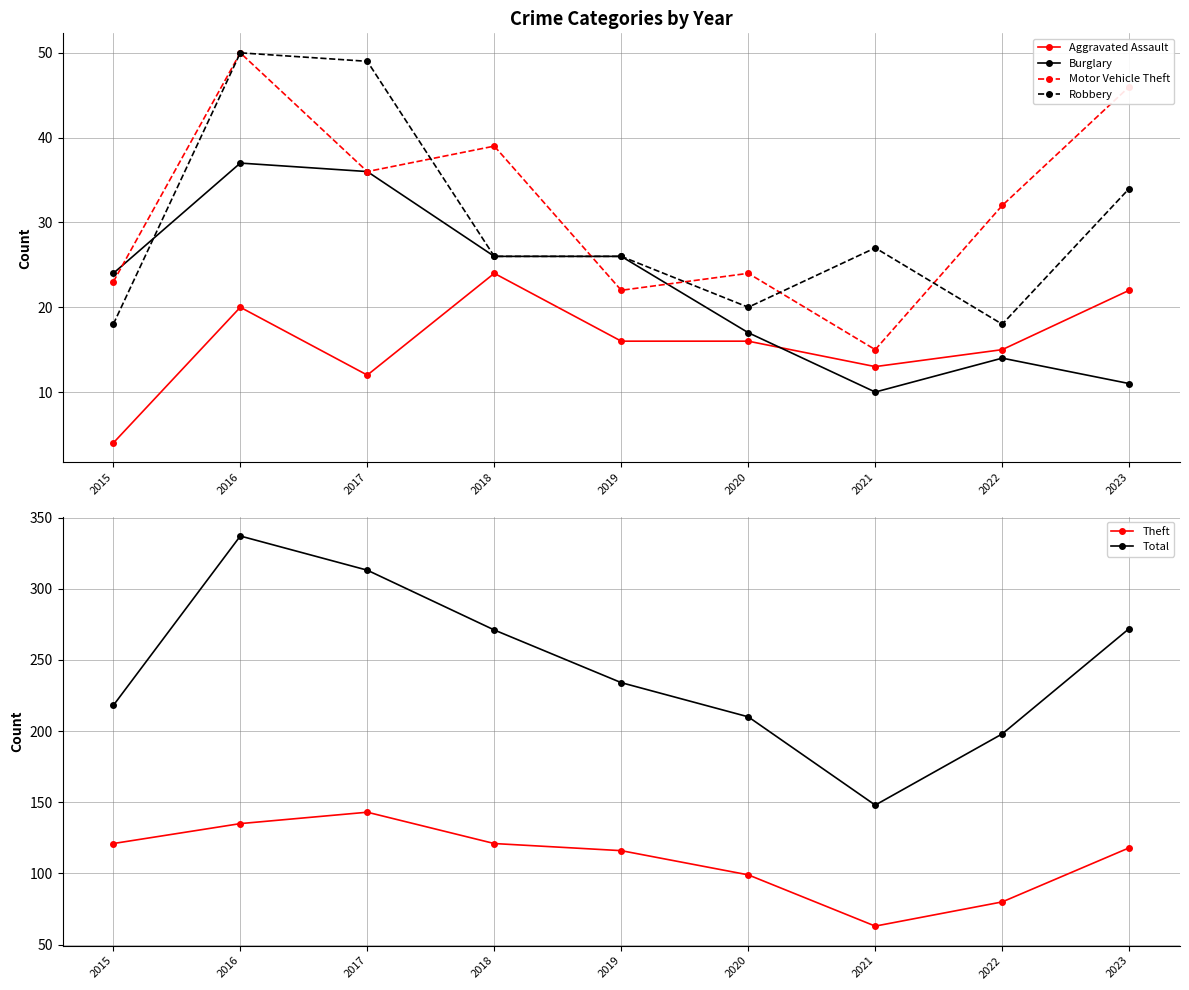

What value does the Robbery series have at 2015, to the nearest 5?

20